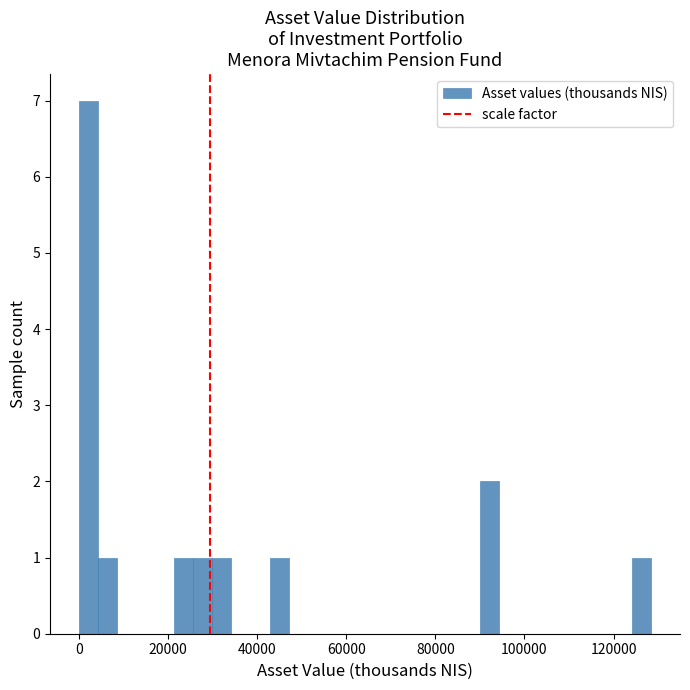

Around what value on the x-axis is the tallest bar? Give the approximate position of its centre, as read against the axis.

2000